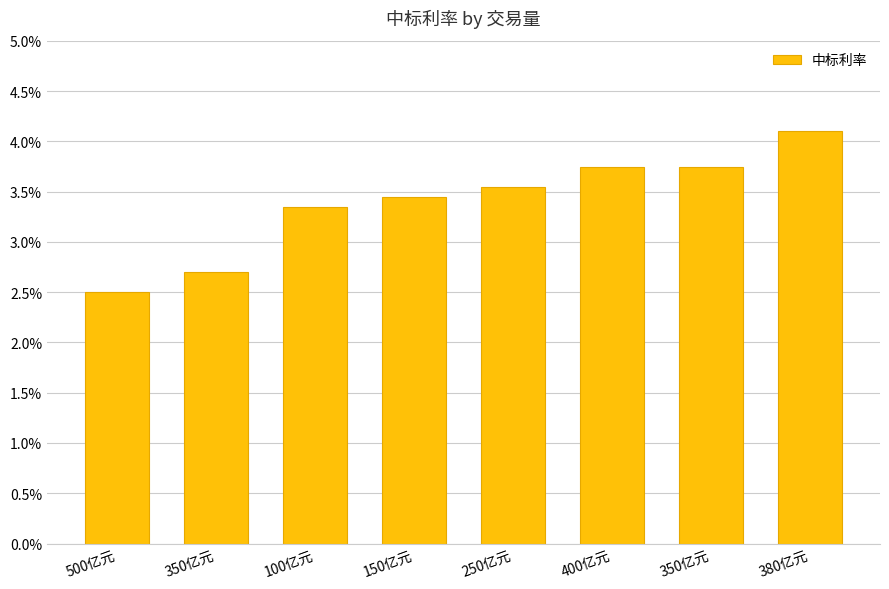

Rank the categories by value from highest to lowest.

380亿元, 400亿元, 350亿元, 250亿元, 150亿元, 100亿元, 350亿元, 500亿元